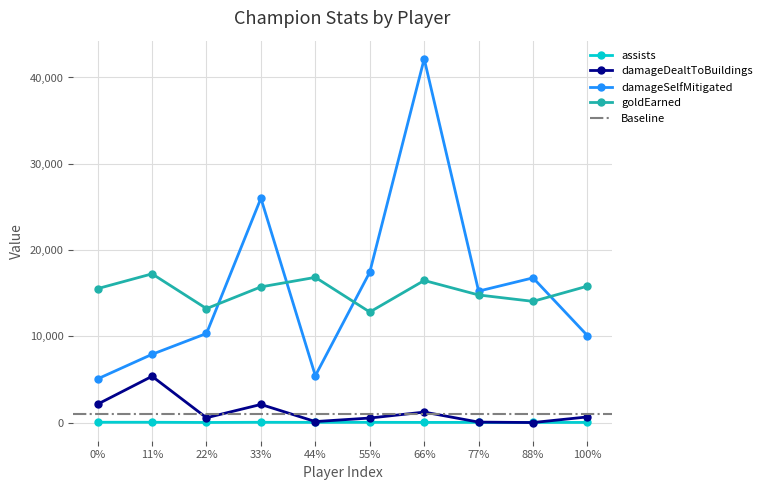

Rank the series by their maximum value, from lowest to highest.

assists, damageDealtToBuildings, goldEarned, damageSelfMitigated